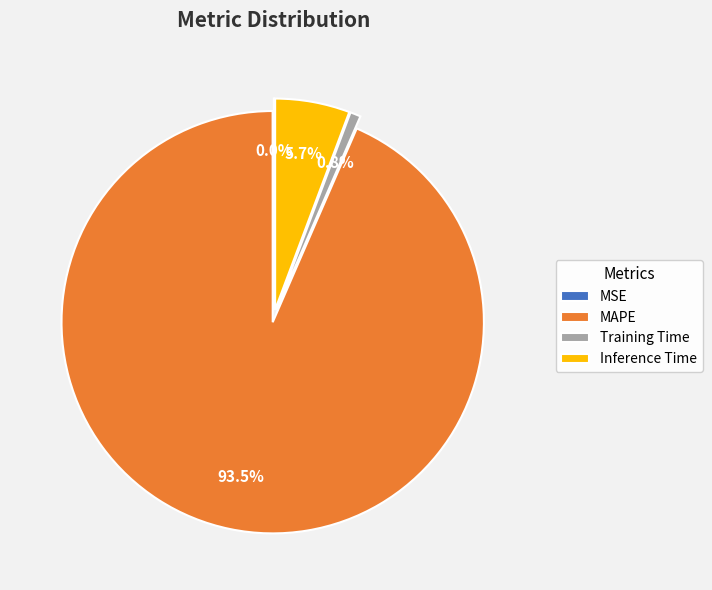

What is the majority slice?

MAPE